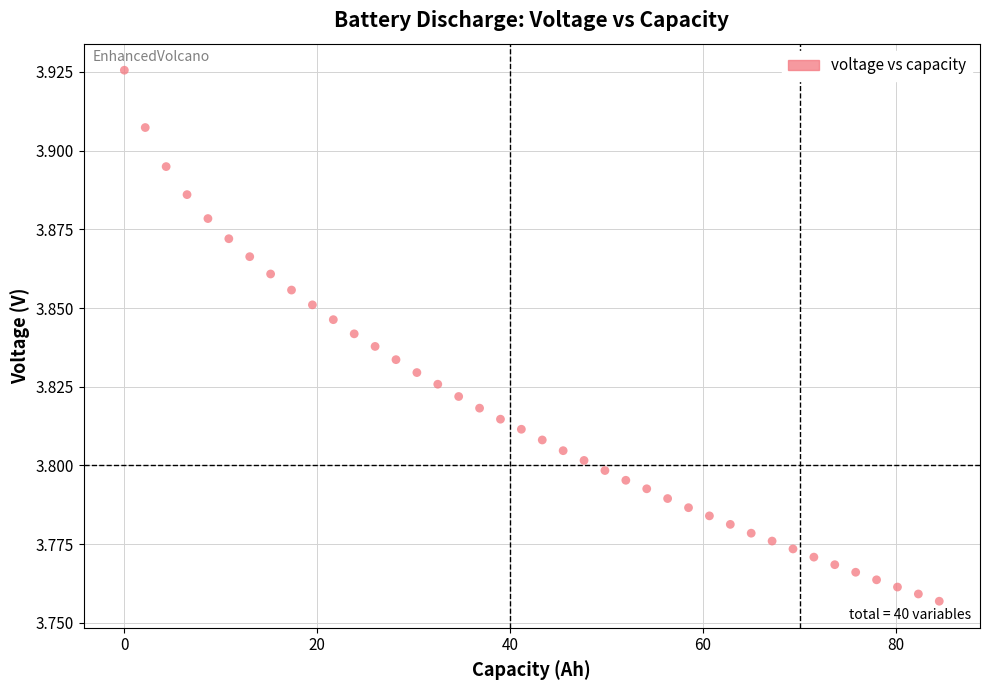

What is the range of X values (max minus min)?

84.5